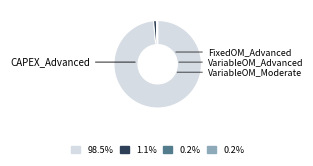

Is it true that VariableOM_Advanced is 0% of the pie?

True